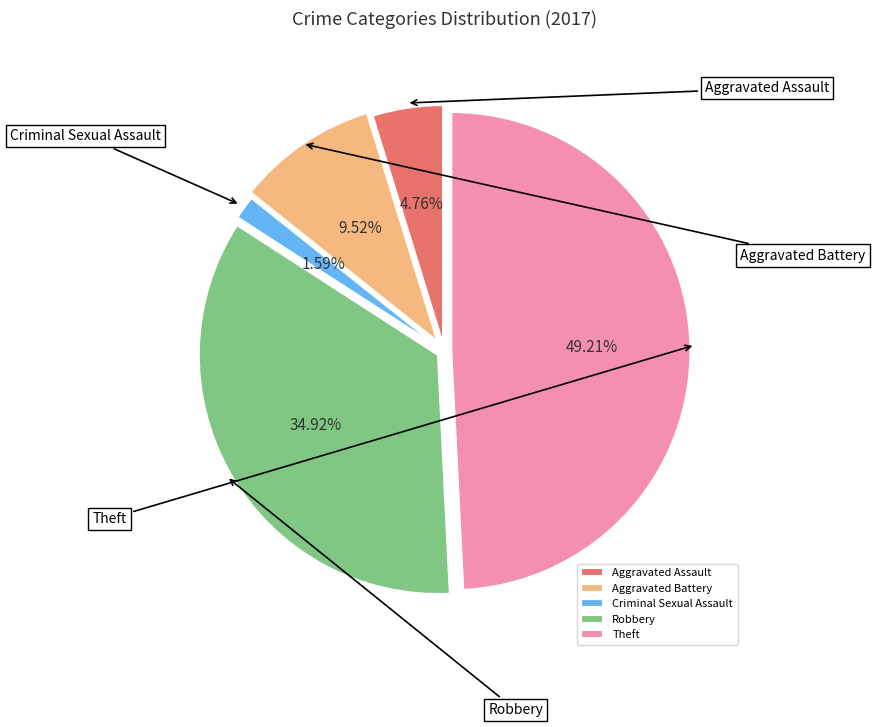

True or false: Aggravated Assault accounts for 1% of the total.

False